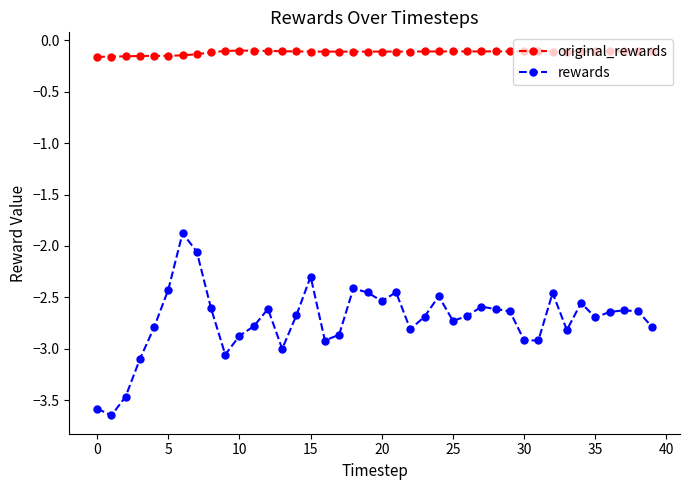

What is the value of the rewards point at the 17th from the left?

-2.9